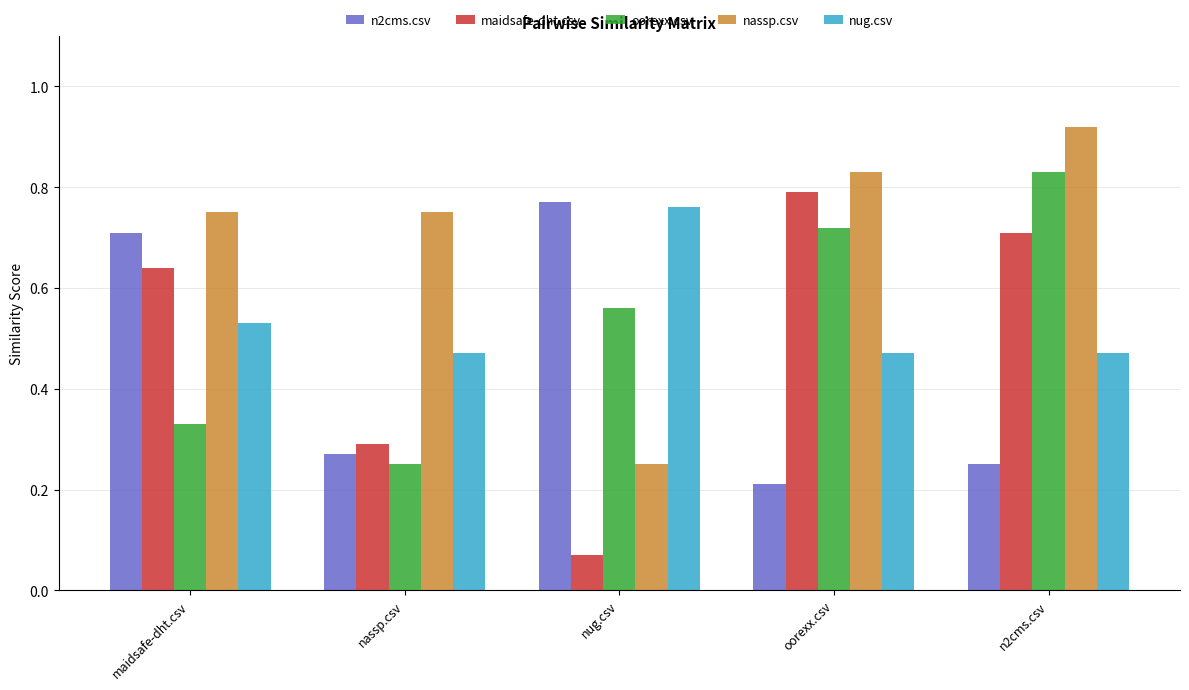

What are all the series names shown in the legend?

n2cms.csv, maidsafe-dht.csv, oorexx.csv, nassp.csv, nug.csv